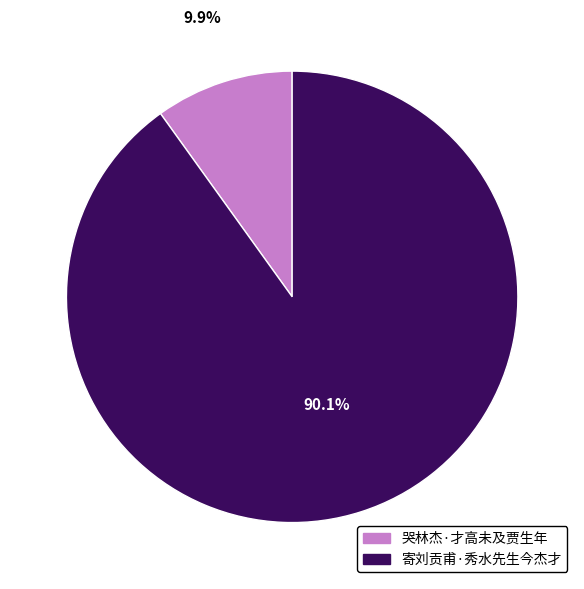

How much of the chart is everything except 哭林杰·才高未及贾生年?

90.1%